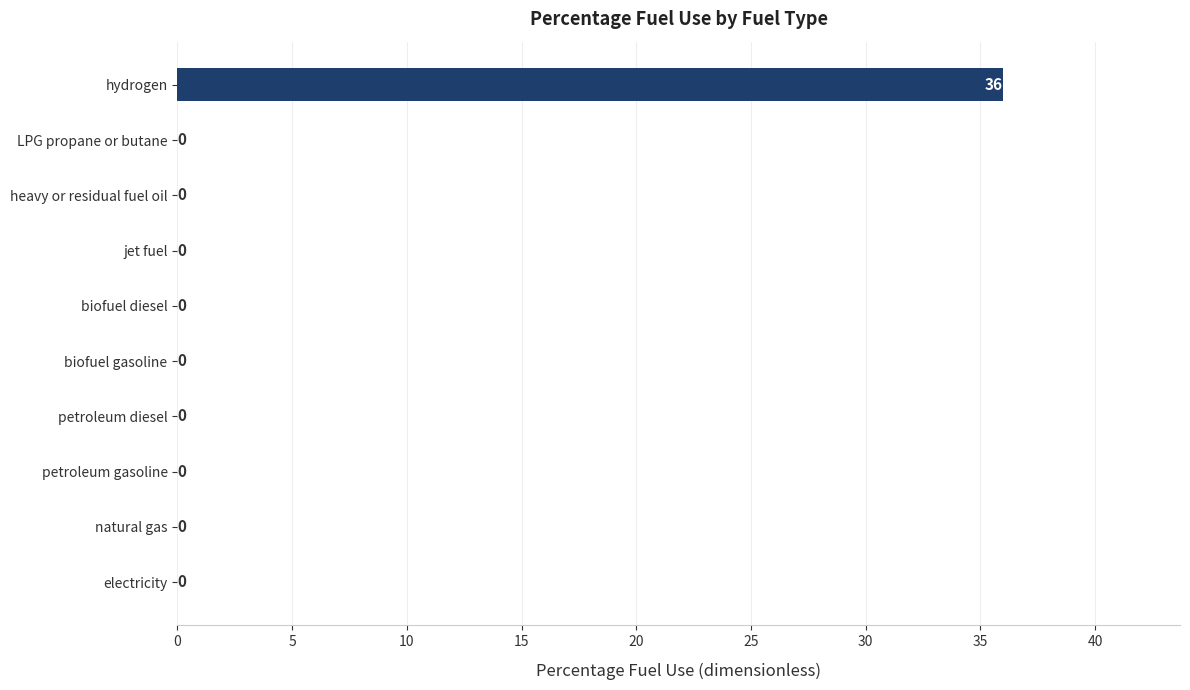

Between hydrogen and heavy or residual fuel oil, which is larger?

hydrogen